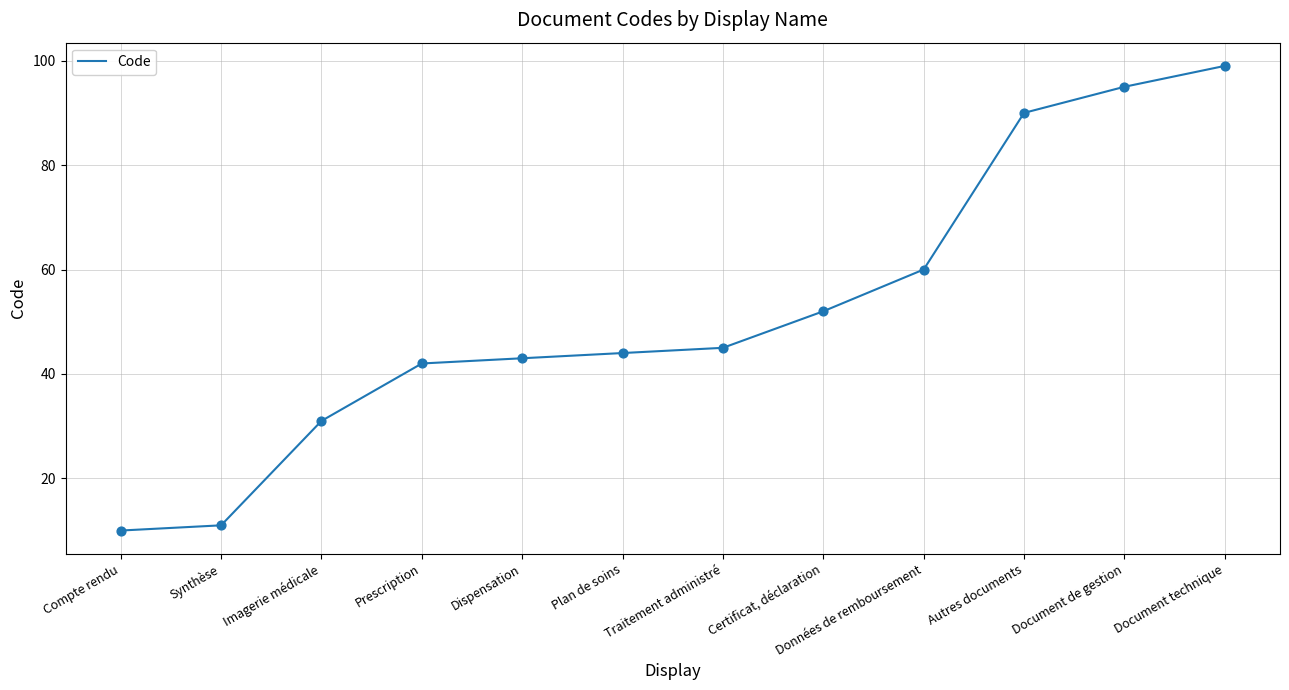

What is the ratio of the value at Données de remboursement to the value at Imagerie médicale?

1.9